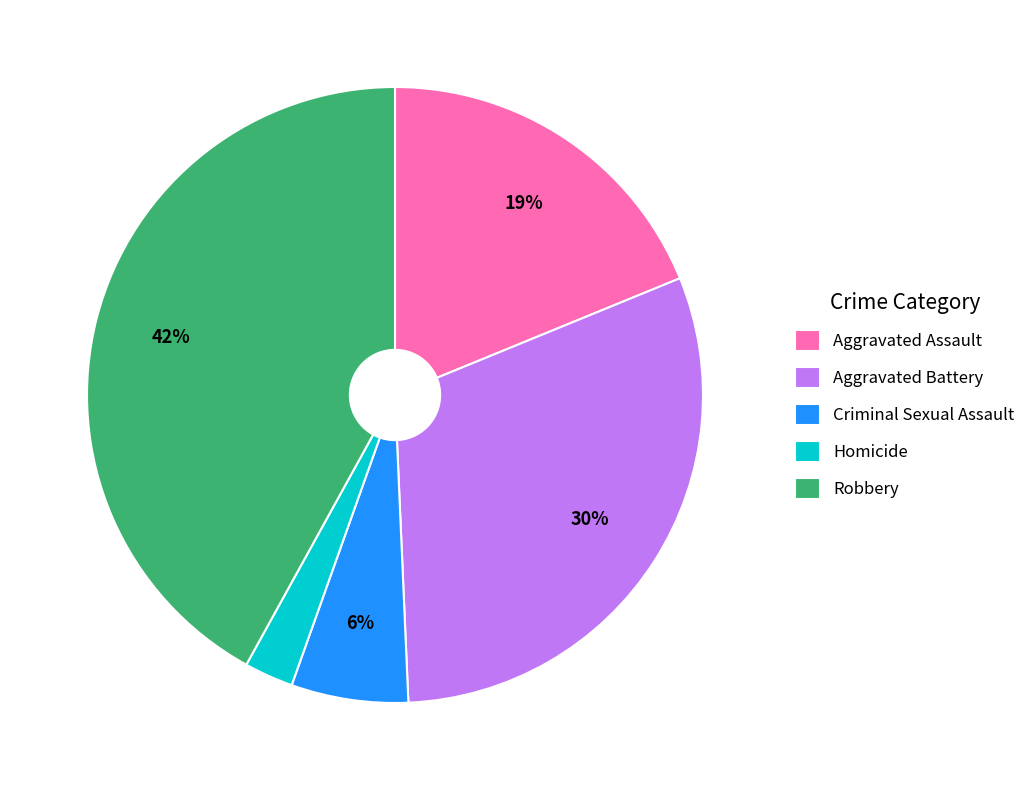

Rank the categories by value from highest to lowest.

Robbery, Aggravated Battery, Aggravated Assault, Criminal Sexual Assault, Homicide